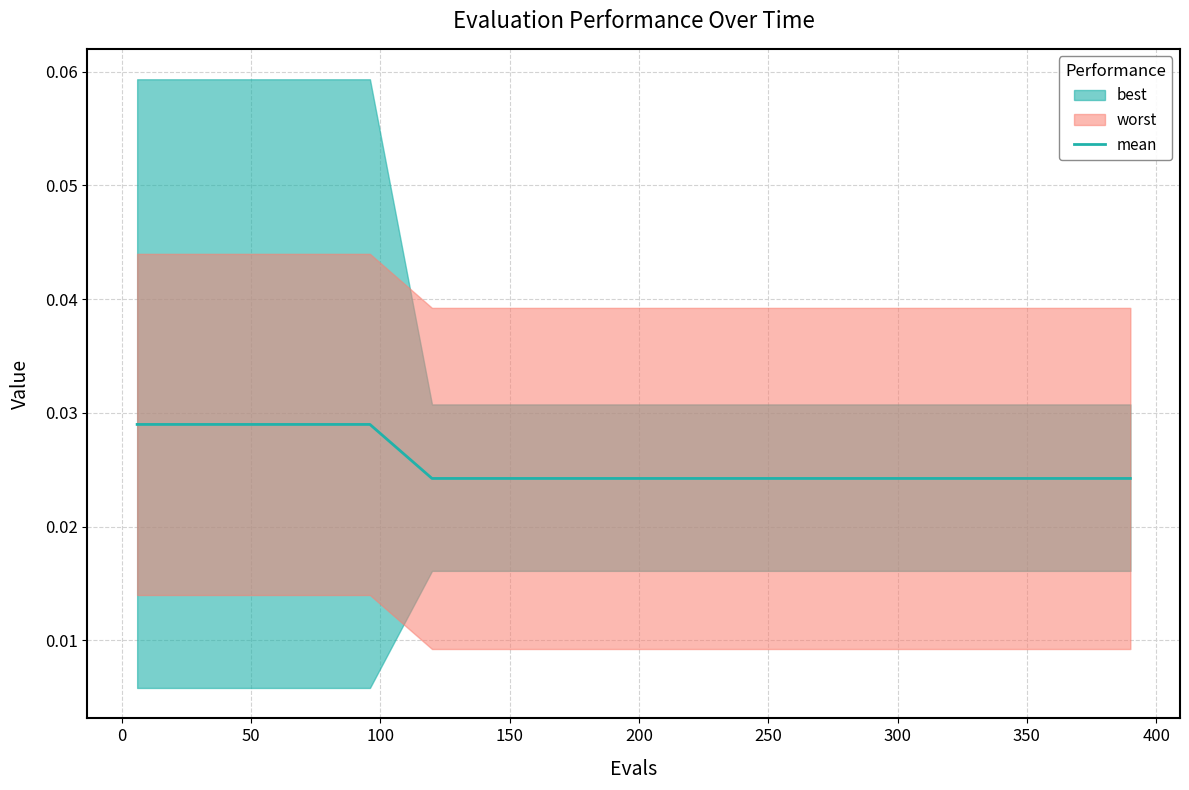

Does the chart display data point markers on the line(s)?

No